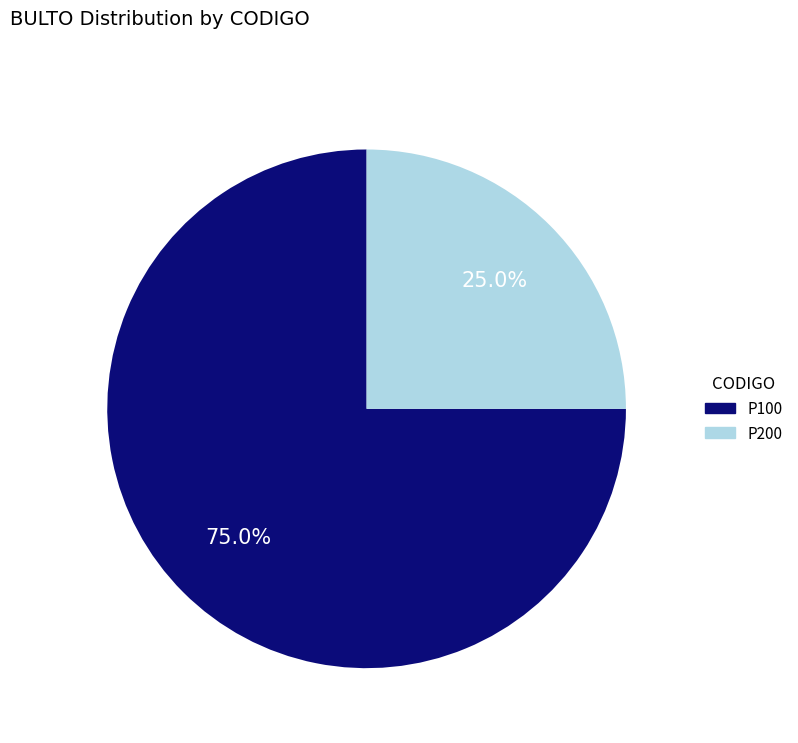

To the nearest percent, what is the average slice percentage?

50%